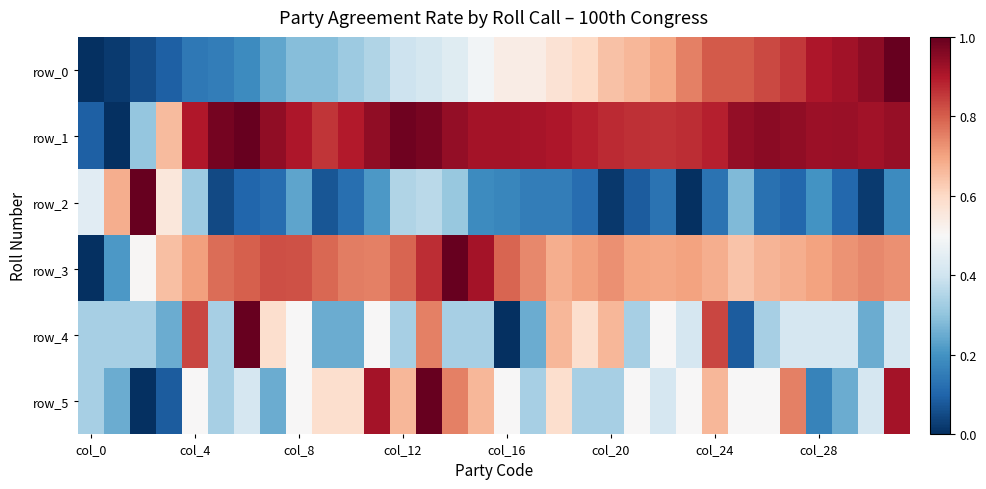

Which series has the largest total across all categories?

row_1